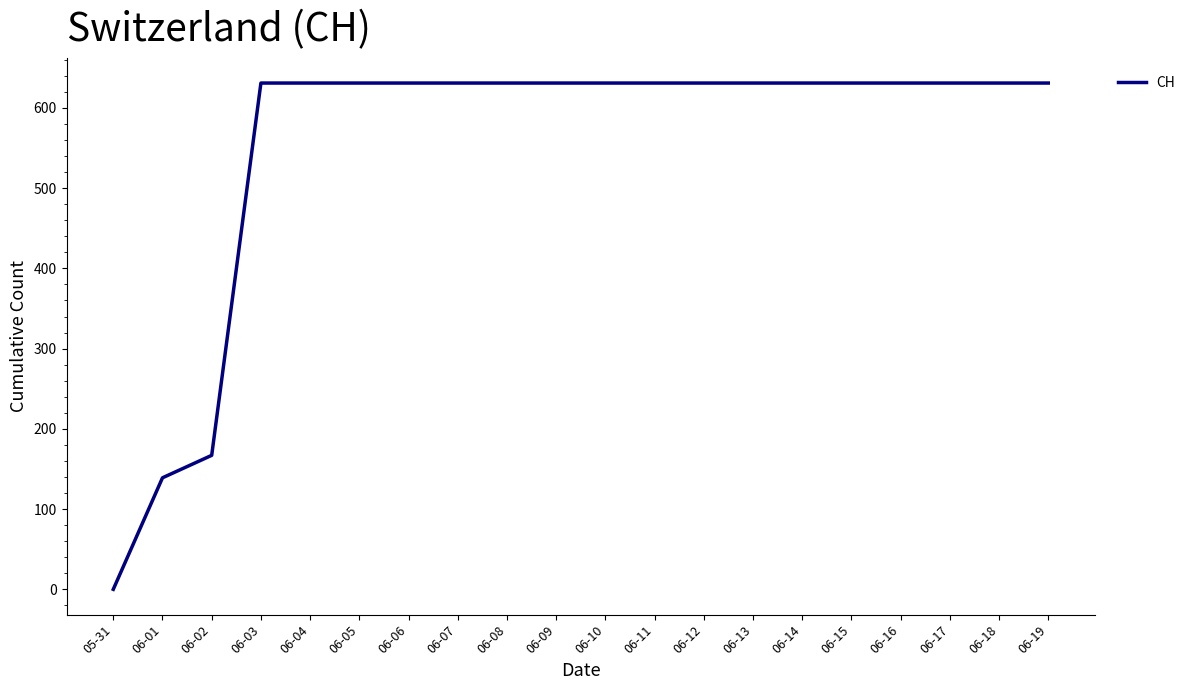

Does the chart have visible grid lines?

No